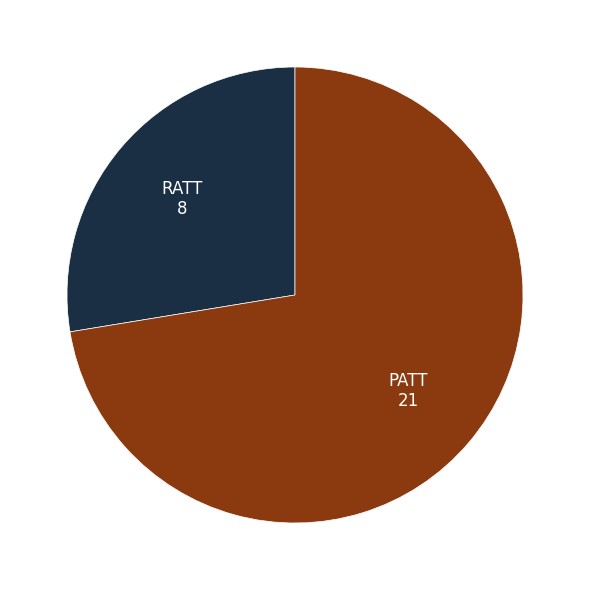

Is there any slice that represents more than half of the pie?

Yes